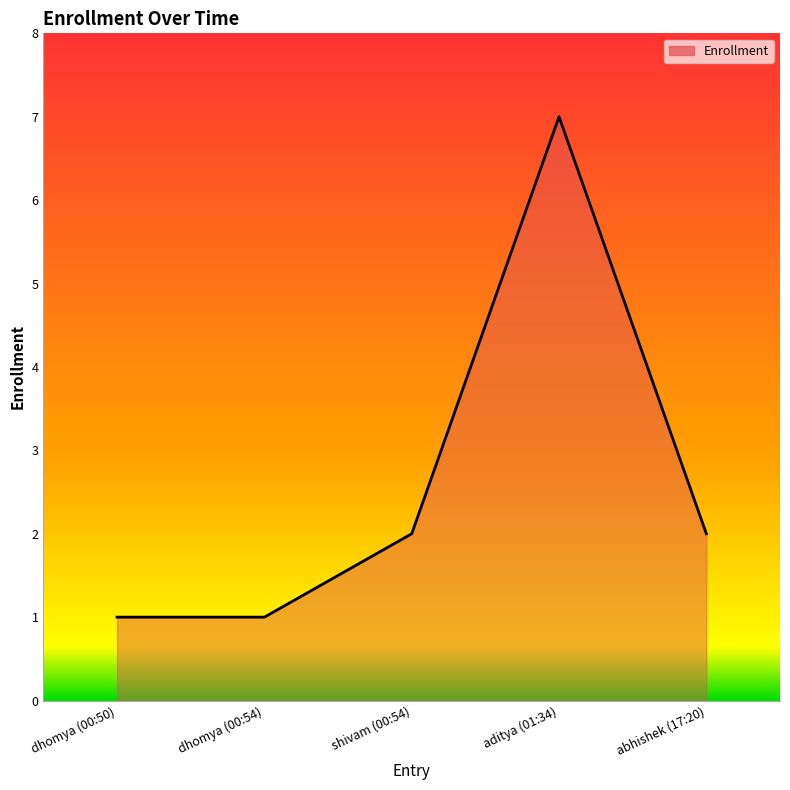

Read the value at dhomya (00:50).

1